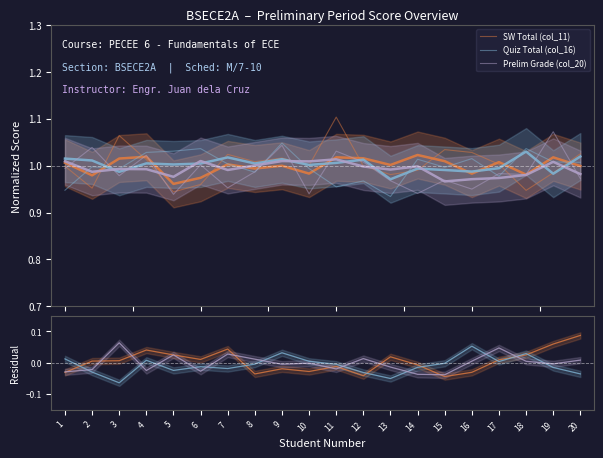

Reading left to right, extract all data points from this chart.

SW Total (col_11): -0.0	0.0	0.0	0.0	0.0	0.0	0.0	-0.0	-0.0	-0.0	-0.0	-0.0	0.0	-0.0	-0.0	-0.0	0.0	0.0	0.1	0.1
Quiz Total (col_16): 0.0	-0.0	-0.1	0.0	-0.0	-0.0	-0.0	-0.0	0.0	0.0	-0.0	-0.0	-0.1	-0.0	-0.0	0.1	0.0	0.0	-0.0	-0.0
Prelim Grade (col_20): -0.0	-0.0	0.1	-0.0	0.0	-0.0	0.0	0.0	-0.0	-0.0	-0.0	0.0	-0.0	-0.0	-0.0	0.0	0.0	0.0	-0.0	0.0